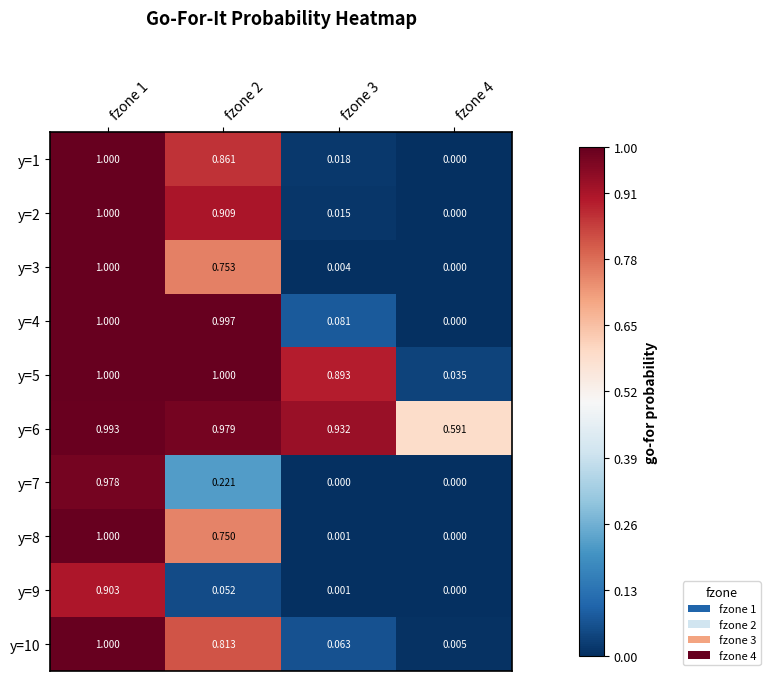

Which series has the largest total across all categories?

y=6